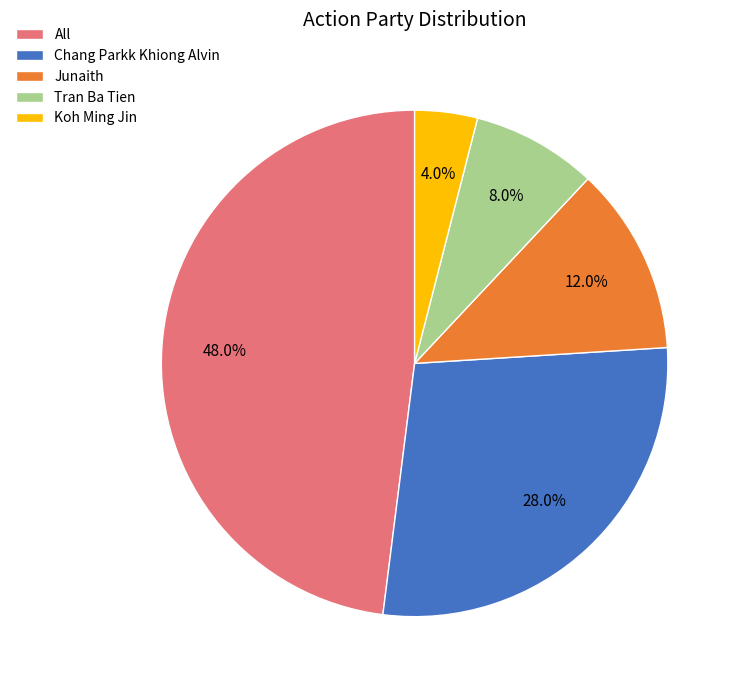

What is the smallest slice in the pie chart?

Koh Ming Jin